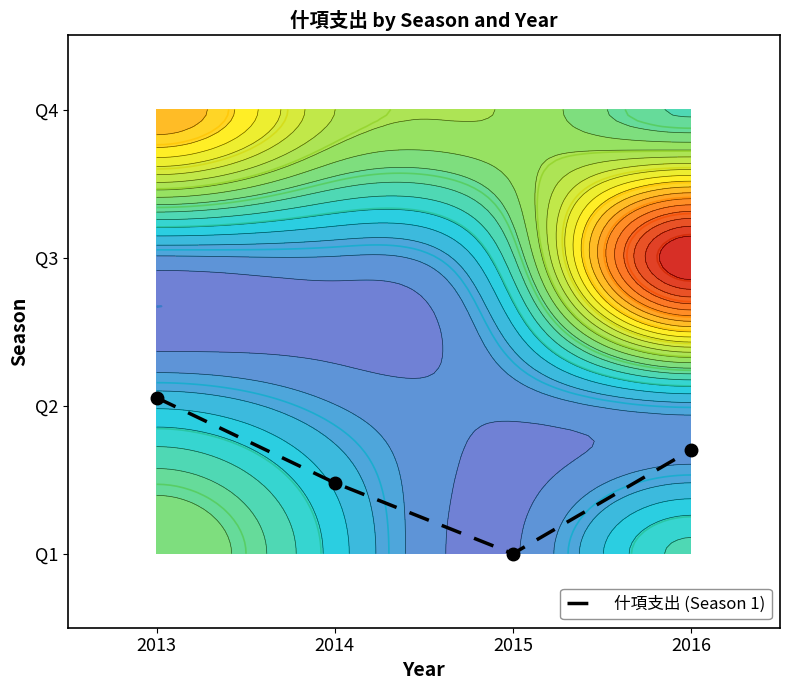

How many positive values are there?

3